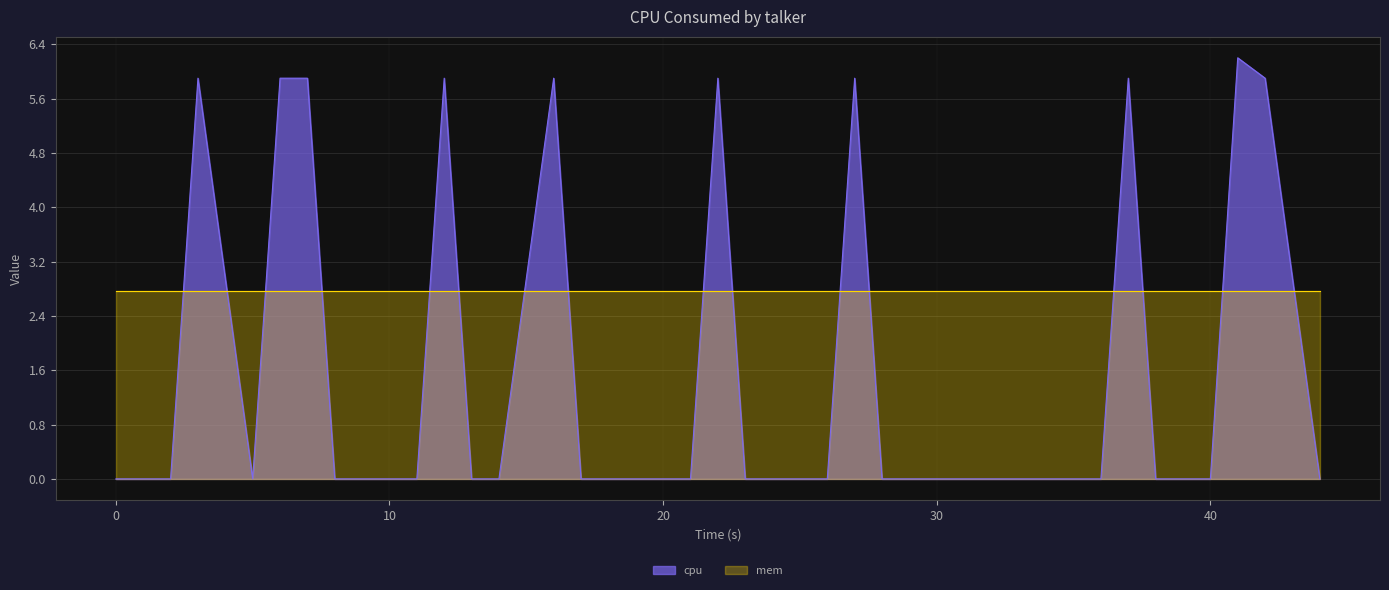

How many intersections are there between cpu and mem?

16